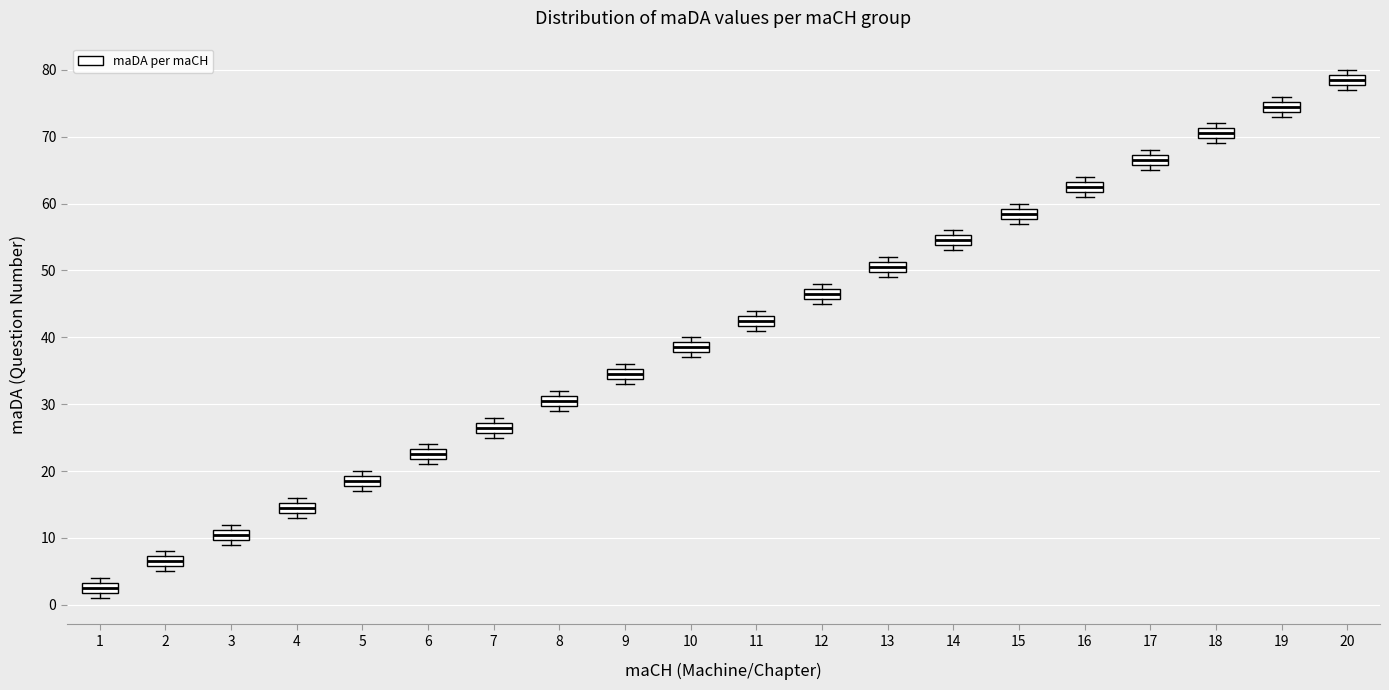

Where is the lower edge of the box at x = 7 on the y-axis? The values are not printed on the chart, so give them approximately, as read against the axis.

26